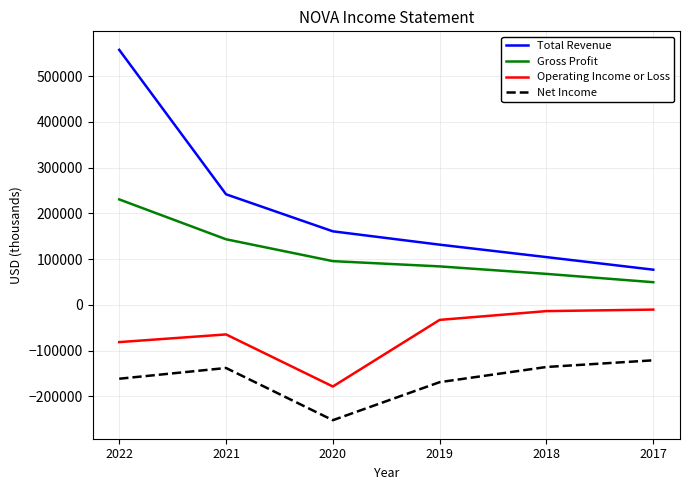

How many lines are shown in the chart?

4